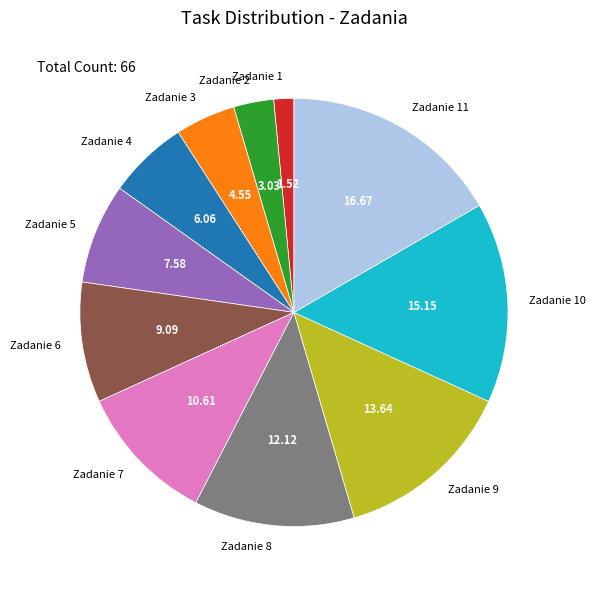

What is the ratio of the value at Zadanie 4 to the value at Zadanie 7?

0.6